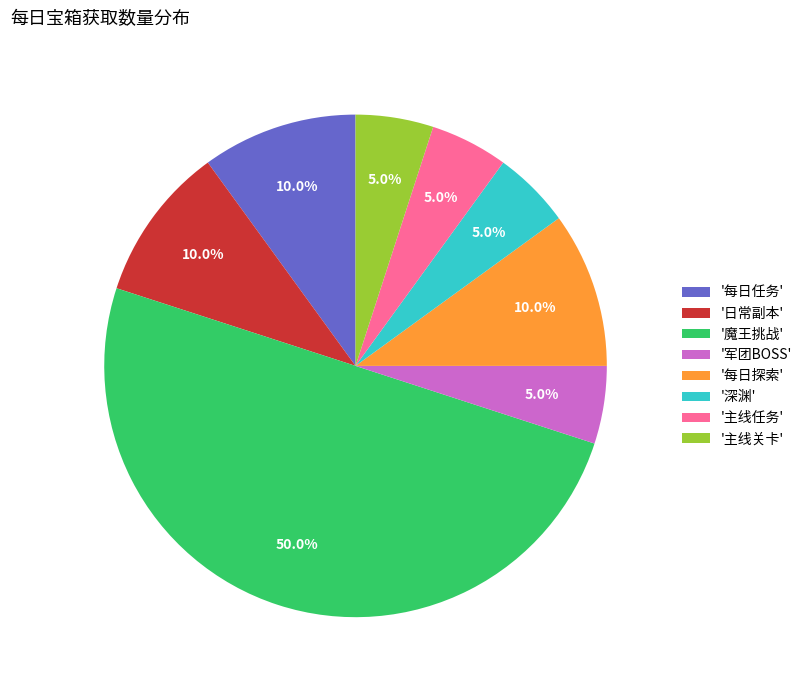

Does '主线关卡' represent more than half of the total?

No